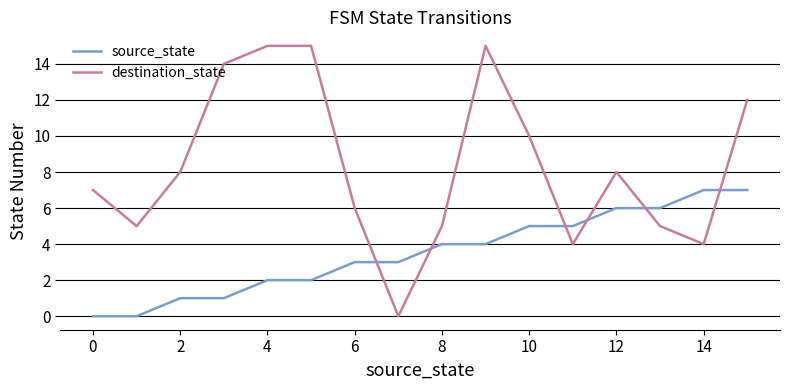

What is the difference between the maximum and minimum values in the source_state series?

7